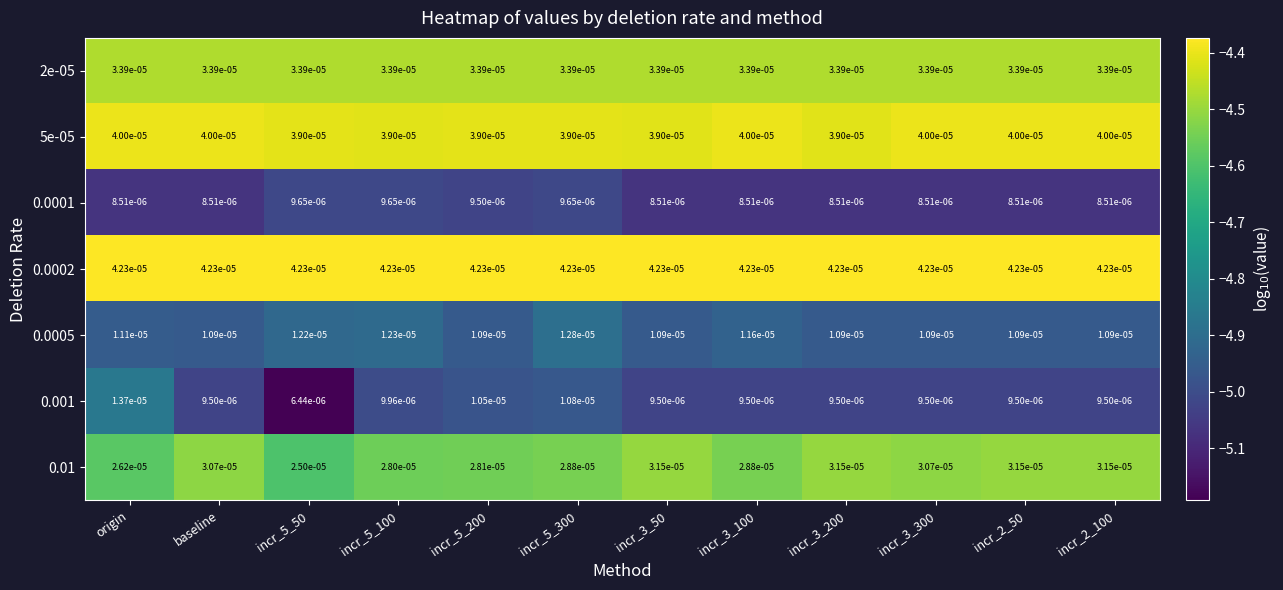

Is the value of 0.0002 at incr_3_50 greater than the value of 0.01 at incr_5_200?

Yes